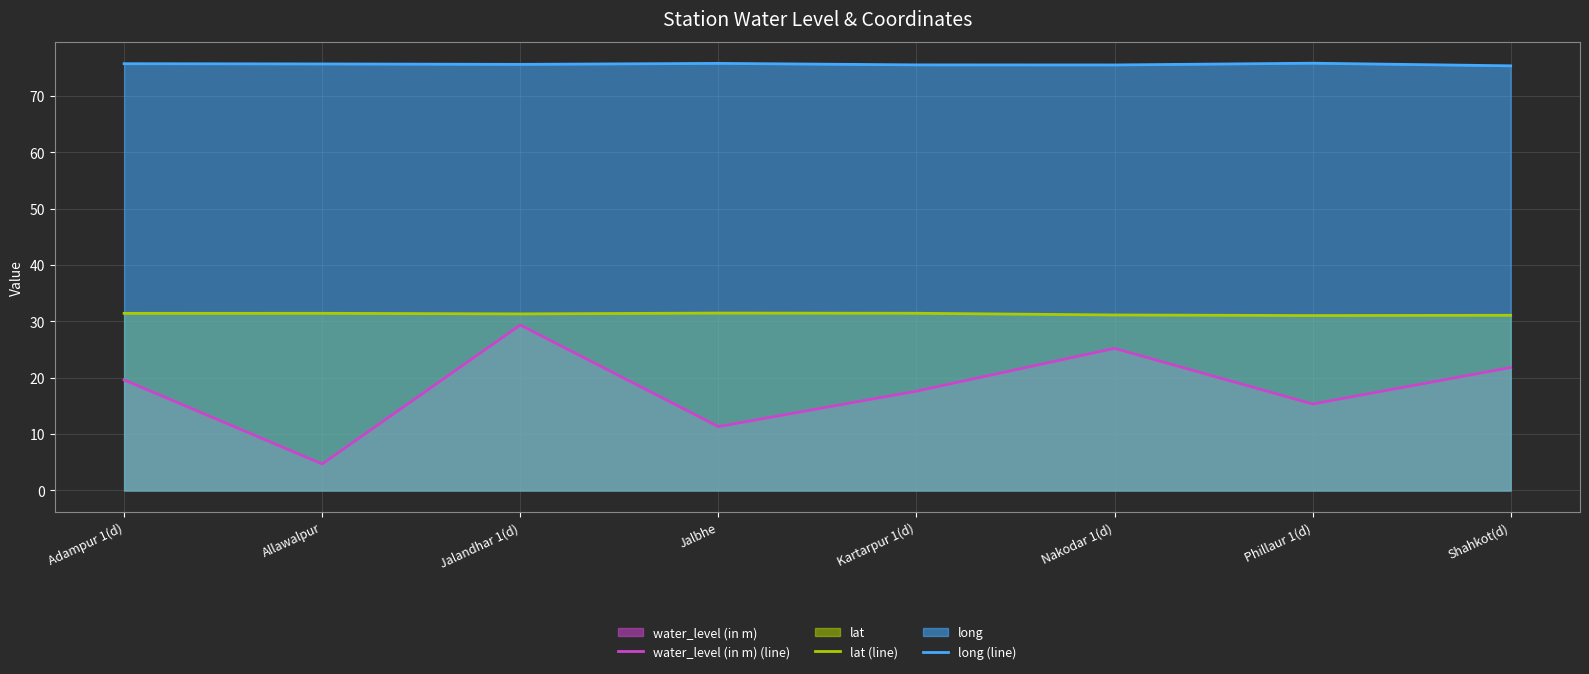

What is the difference between the long (line) values at Adampur 1(d) and Kartarpur 1(d)?

0.2